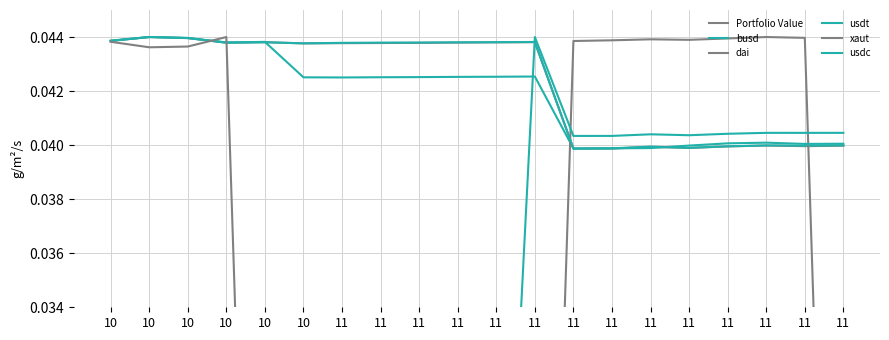

How many usdt values are between 0 and 1?

20